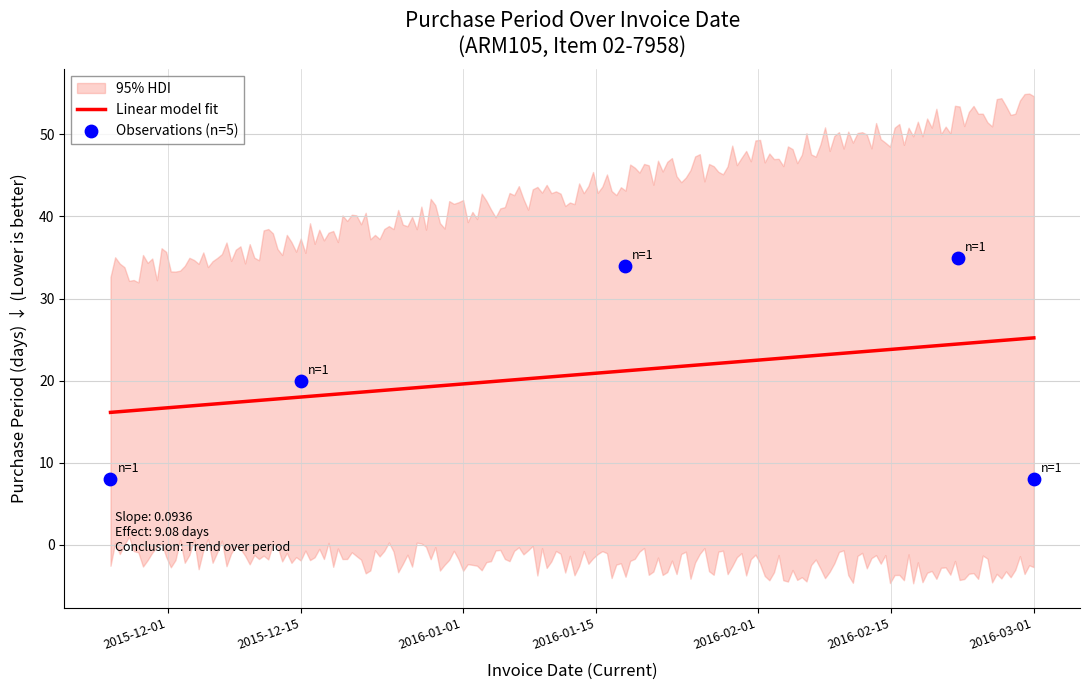

Approximately how many times larger is the value at 2016-03-01 compared to 2016-02-22?

0.2